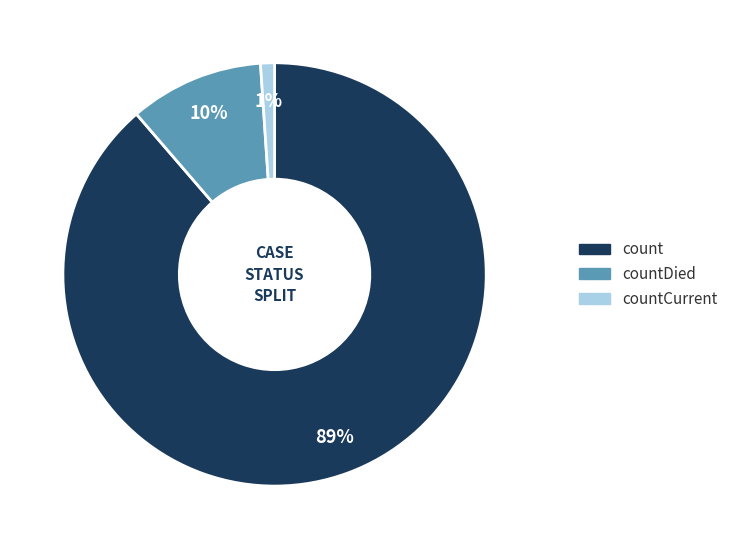

Which slice is the largest?

count